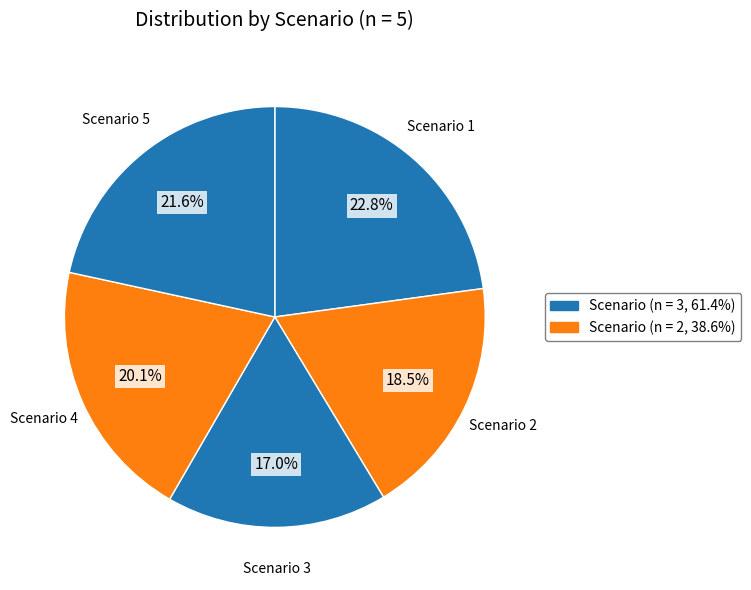

Which slice is the smallest?

Scenario 3